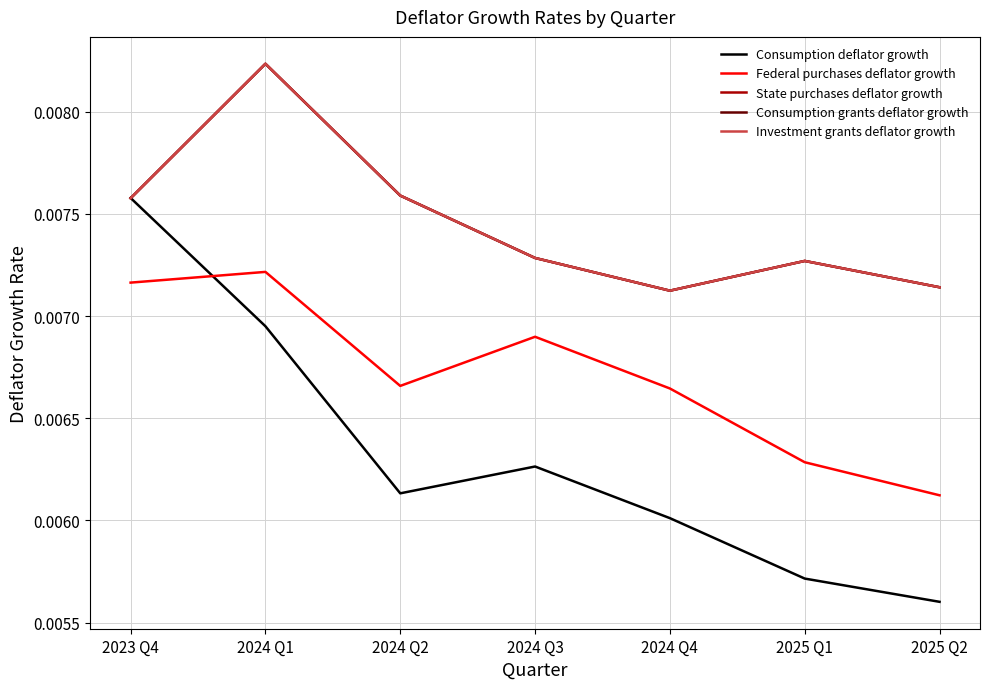

What is the label of the 6th point from the right?

2024 Q1